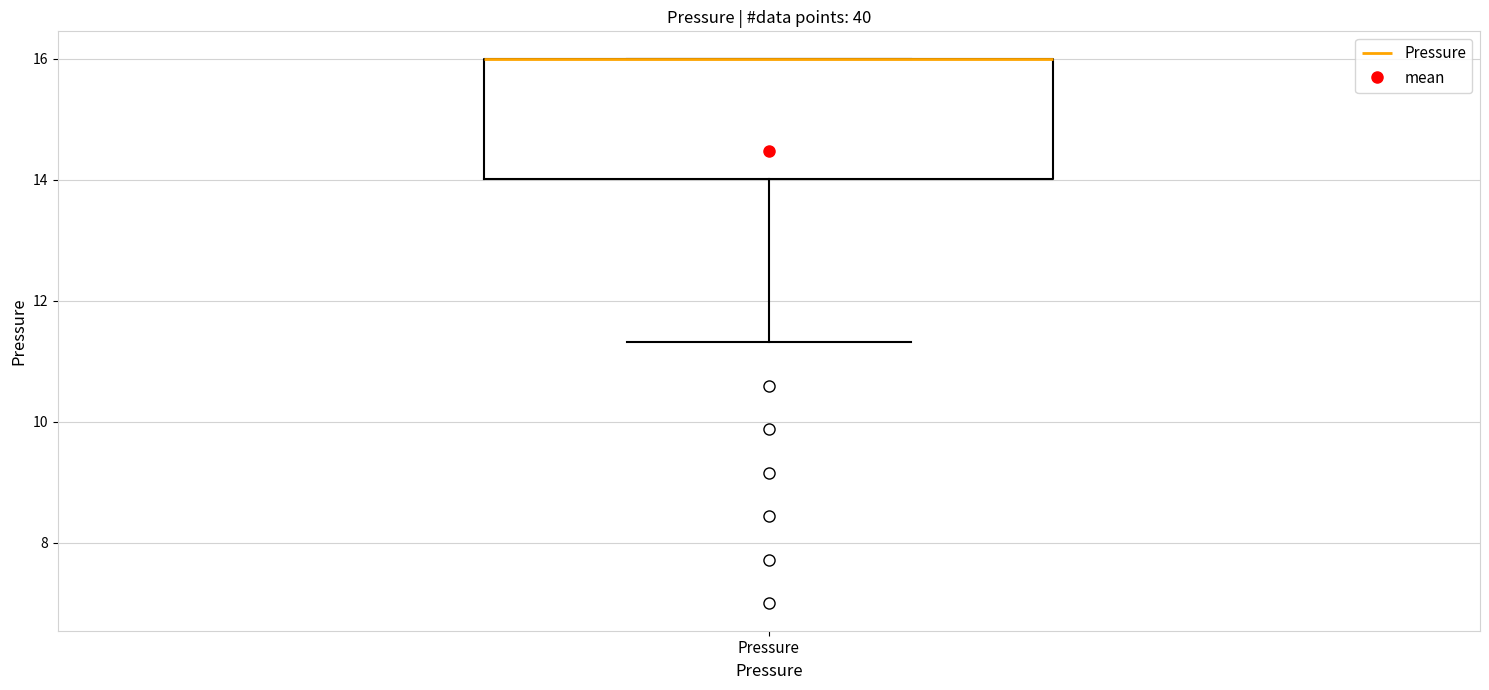

Where does the lower whisker of the box for Pressure end on the y-axis? The values are not printed on the chart, so give them approximately, as read against the axis.

11.4